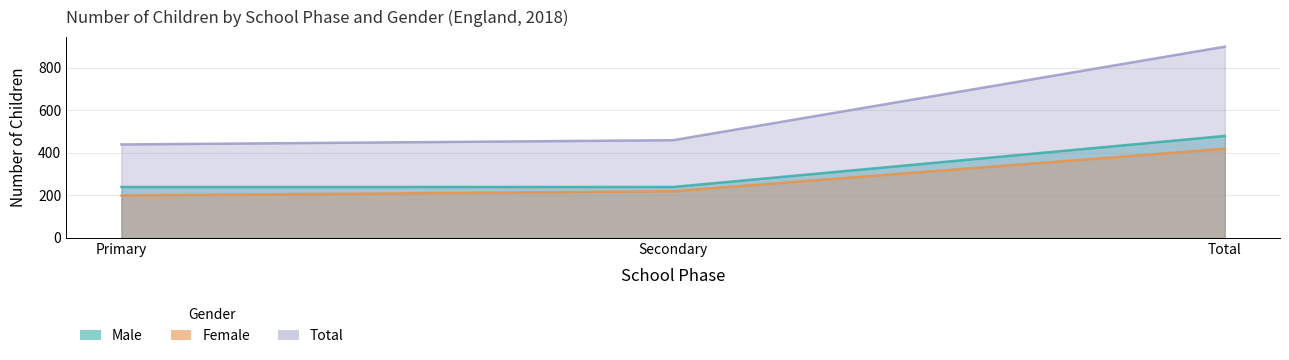

Reading right to left, transcribe all the data shown in this chart.

Male: 480	240	240
Female: 420	220	200
Total: 900	460	440